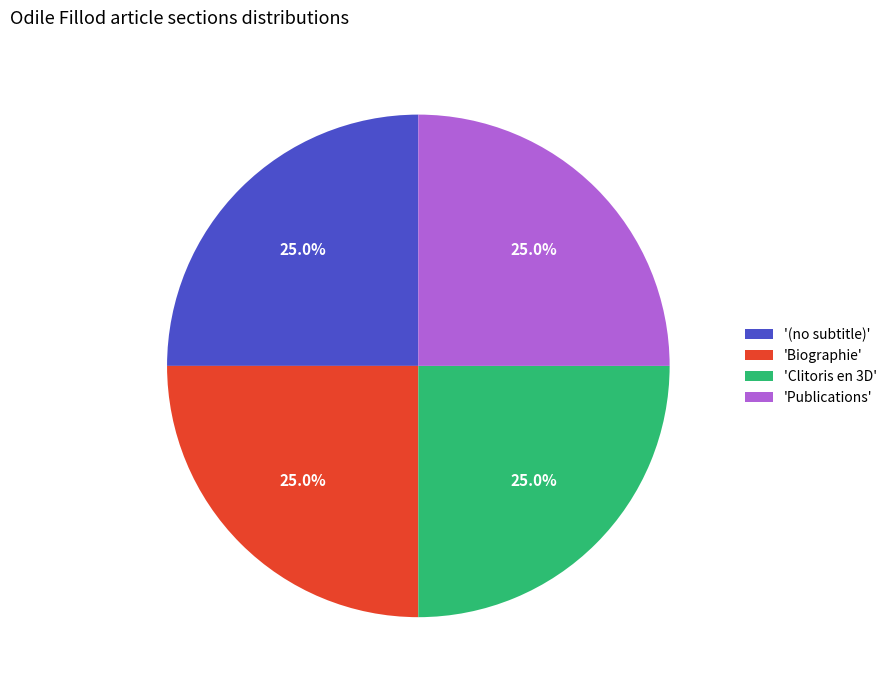

What is the ratio of the value at 'Clitoris en 3D' to the value at 'Biographie'?

1.0